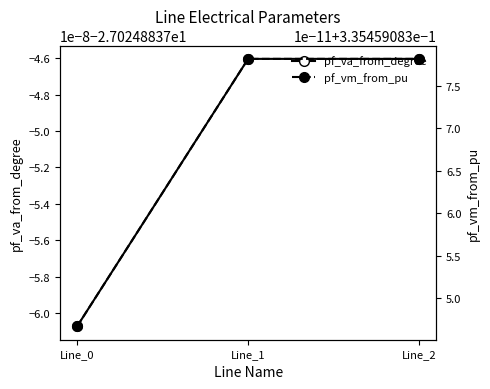

Reading right to left, transcribe all the data shown in this chart.

pf_va_from_degree: Line_2=-27.0	Line_1=-27.0	Line_0=-27.0
pf_vm_from_pu: Line_2=0.3	Line_1=0.3	Line_0=0.3